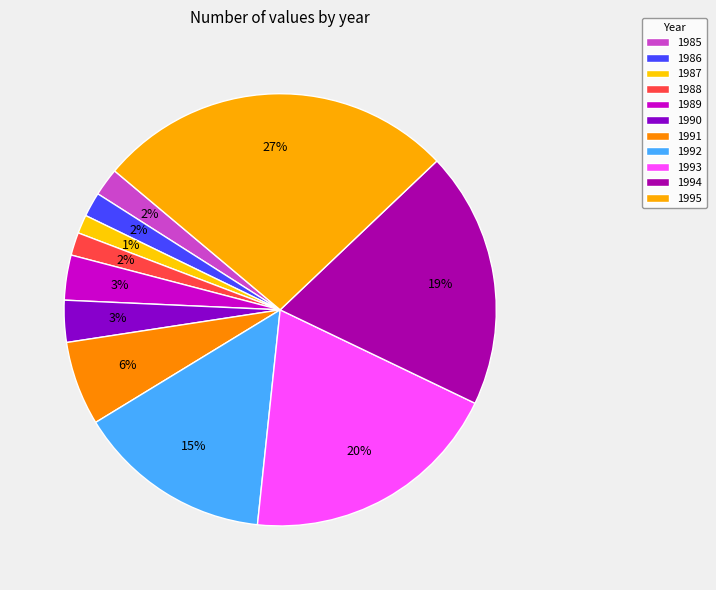

The 1988 slice represents 8% of the pie. True or false?

False